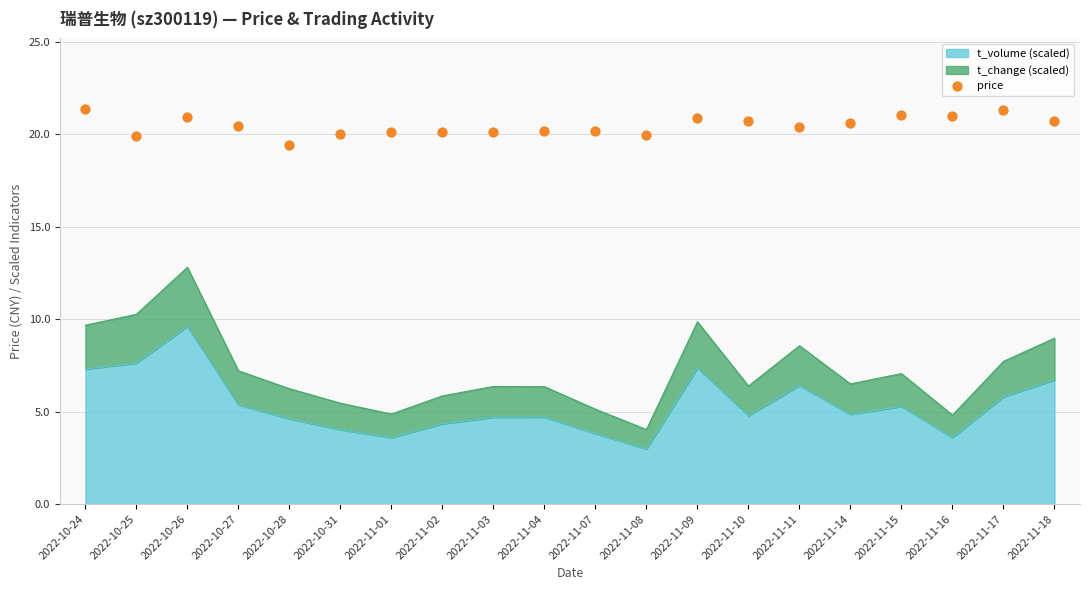

What is the change in value from 2022-10-28 to 2022-11-03?

+0.7